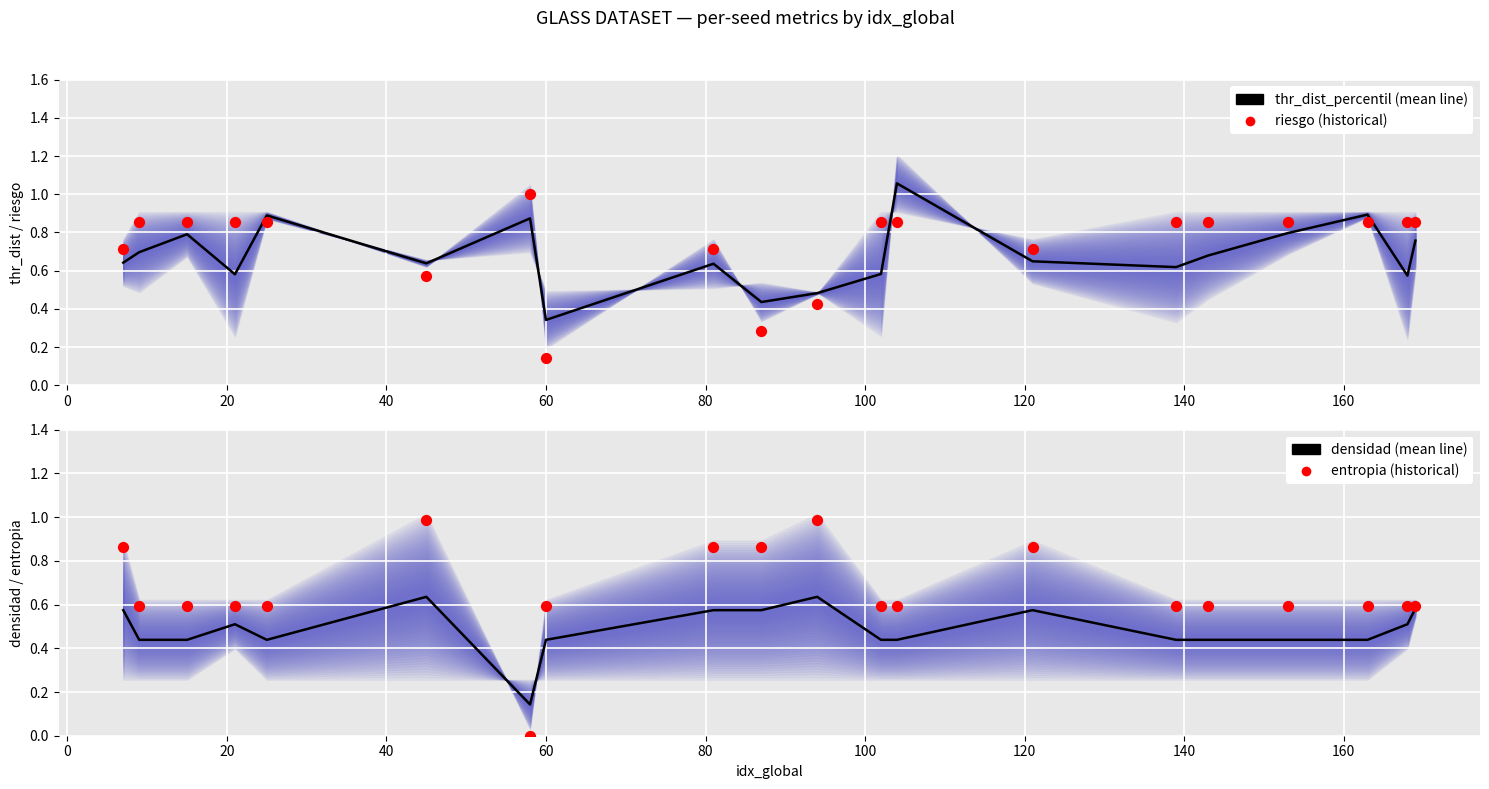

What are all the series names shown in the legend?

thr_dist_percentil (mean line), riesgo (historical), densidad (mean line), entropia (historical)